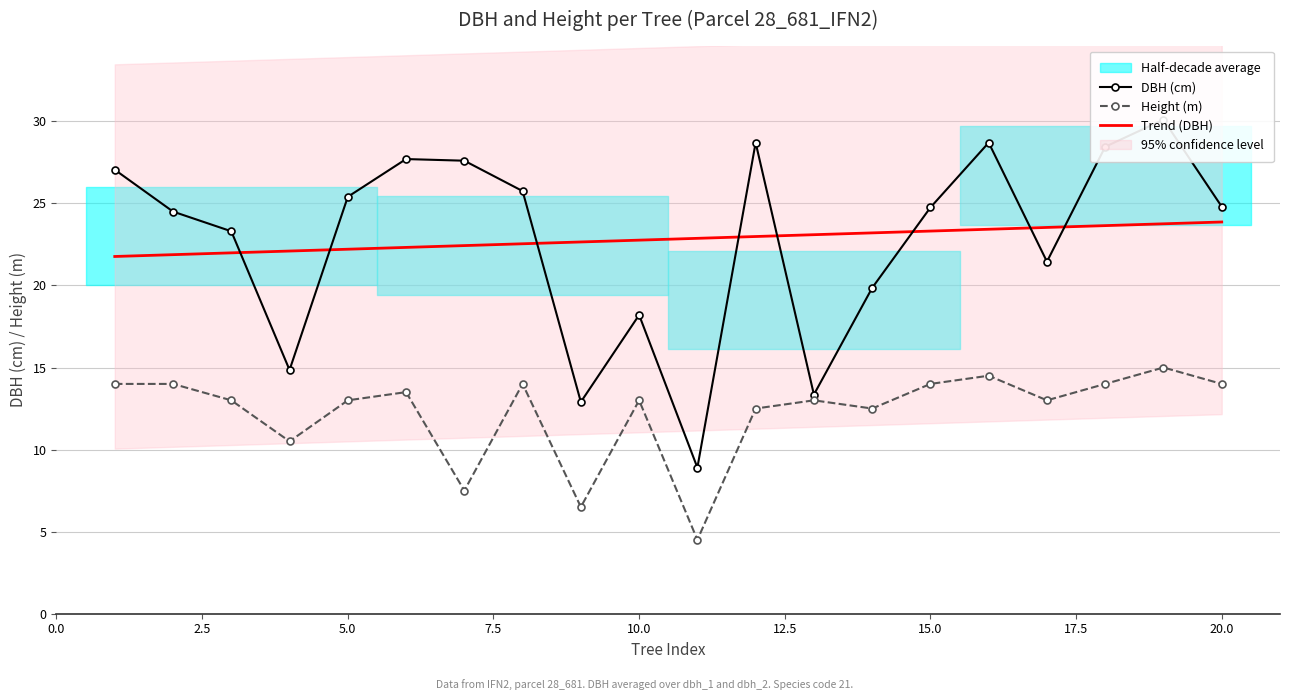

What is the difference between the highest and lowest values at 3?

10.3